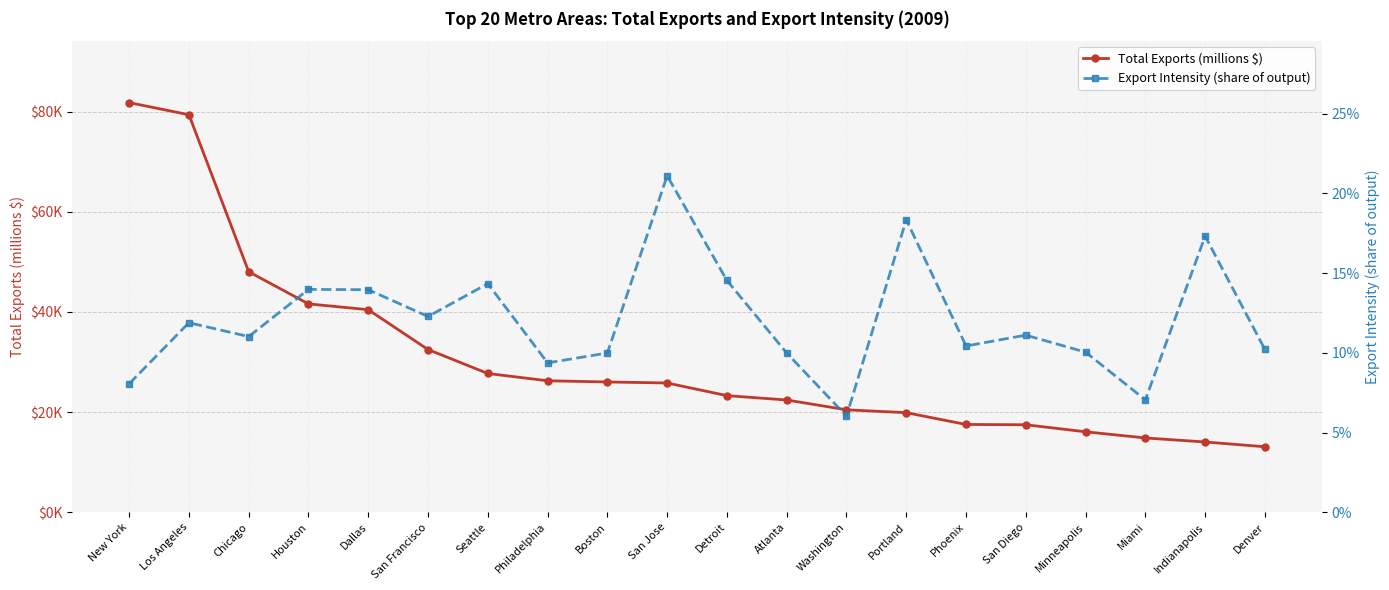

At which label does Export Intensity (share of output) reach its peak?

San Jose